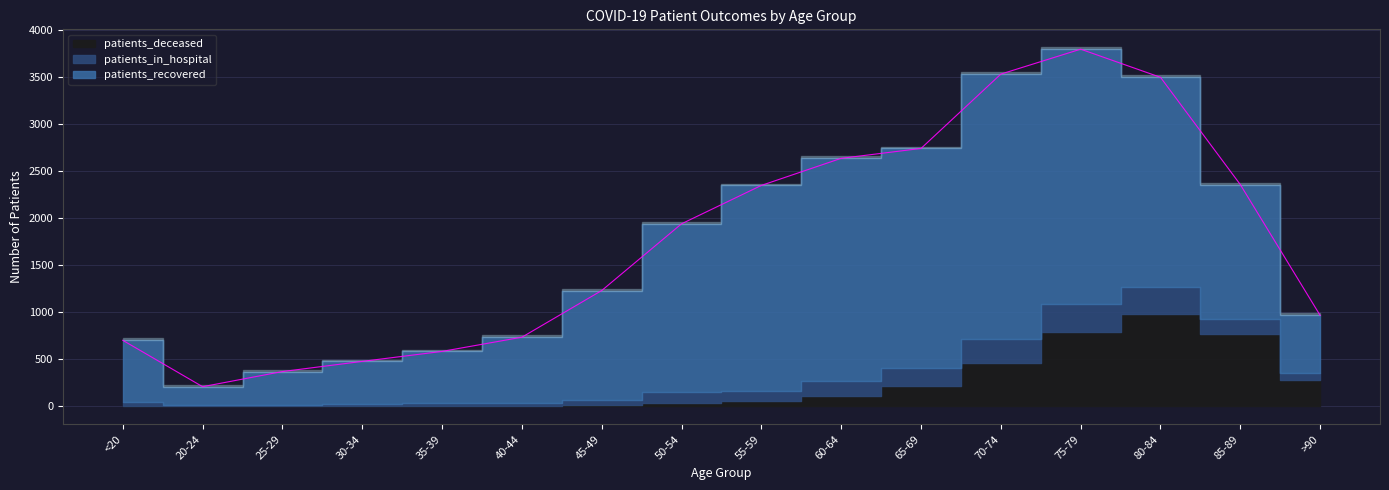

Rank the series by their maximum value, from highest to lowest.

patients_recovered, patients_deceased, patients_in_hospital